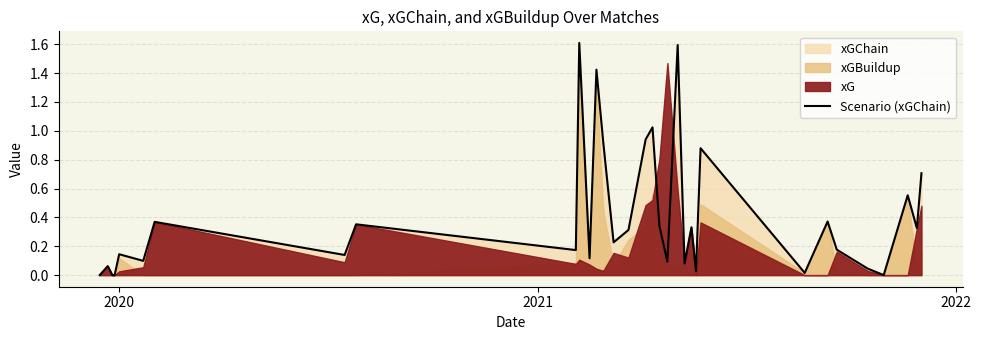

What is the difference between the maximum and minimum values?

1.6